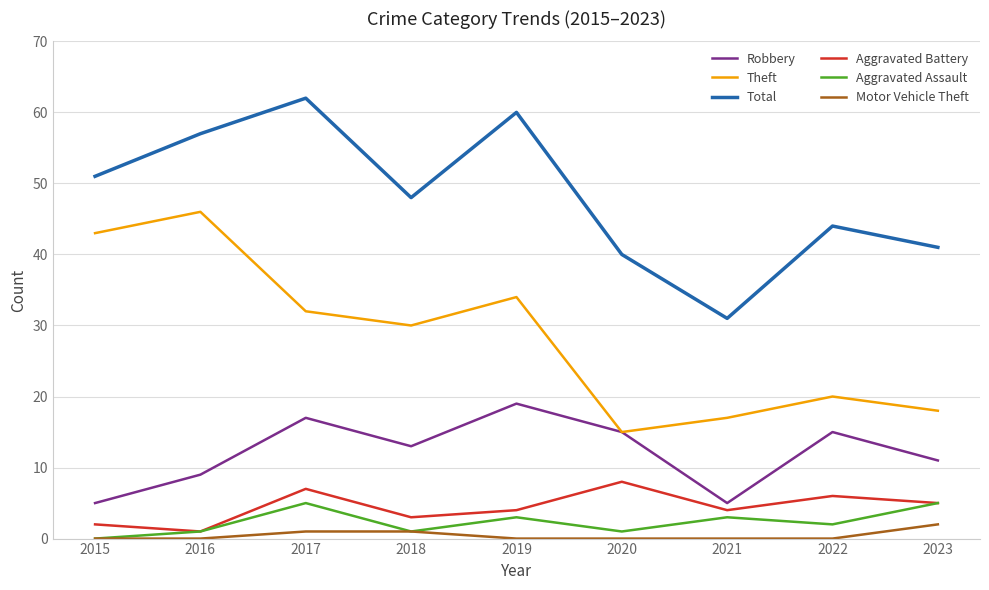

Which series has the largest total across all categories?

Total